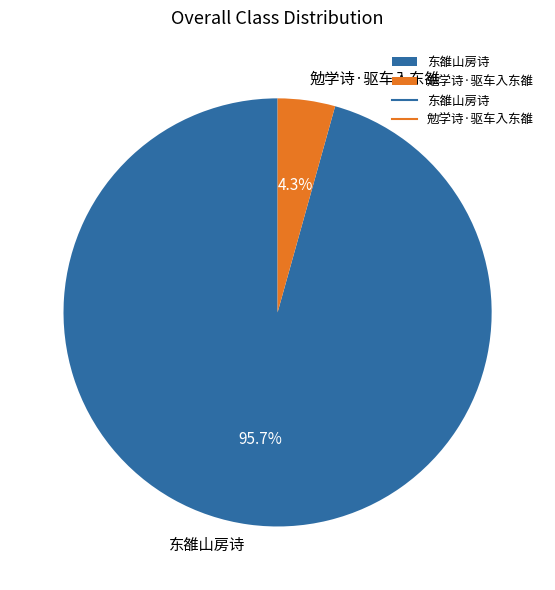

How many slices are in this pie chart?

2